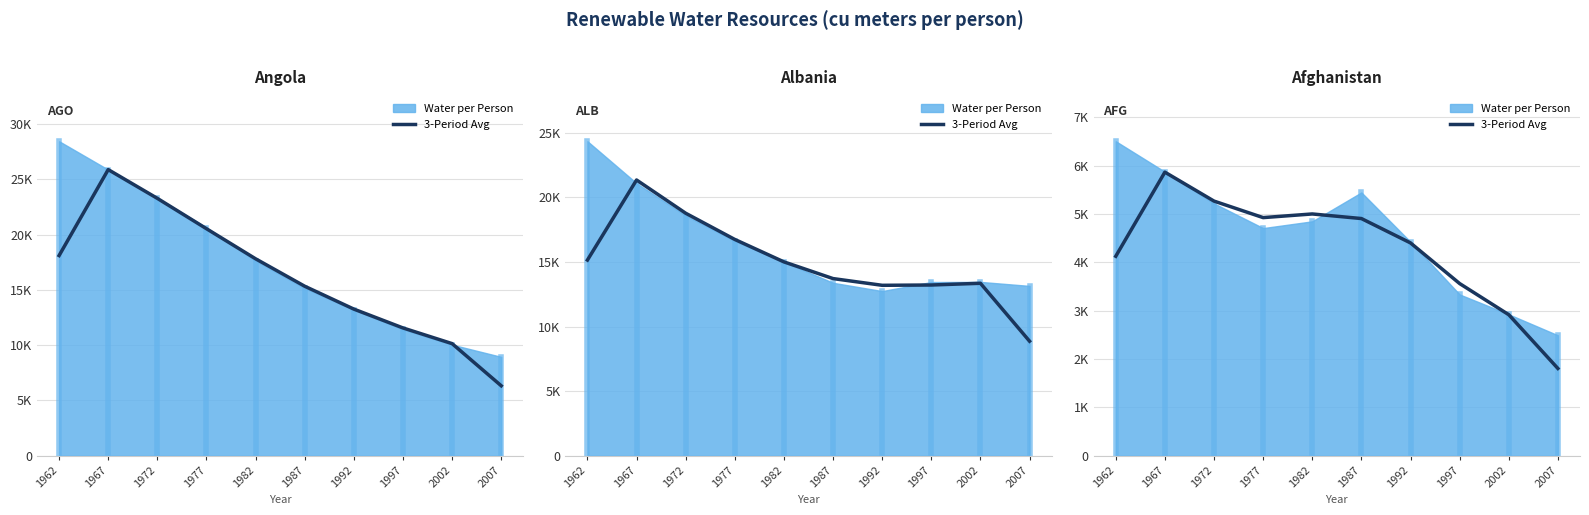

What is the sum of the values at 1987 and 2007?

6713.7